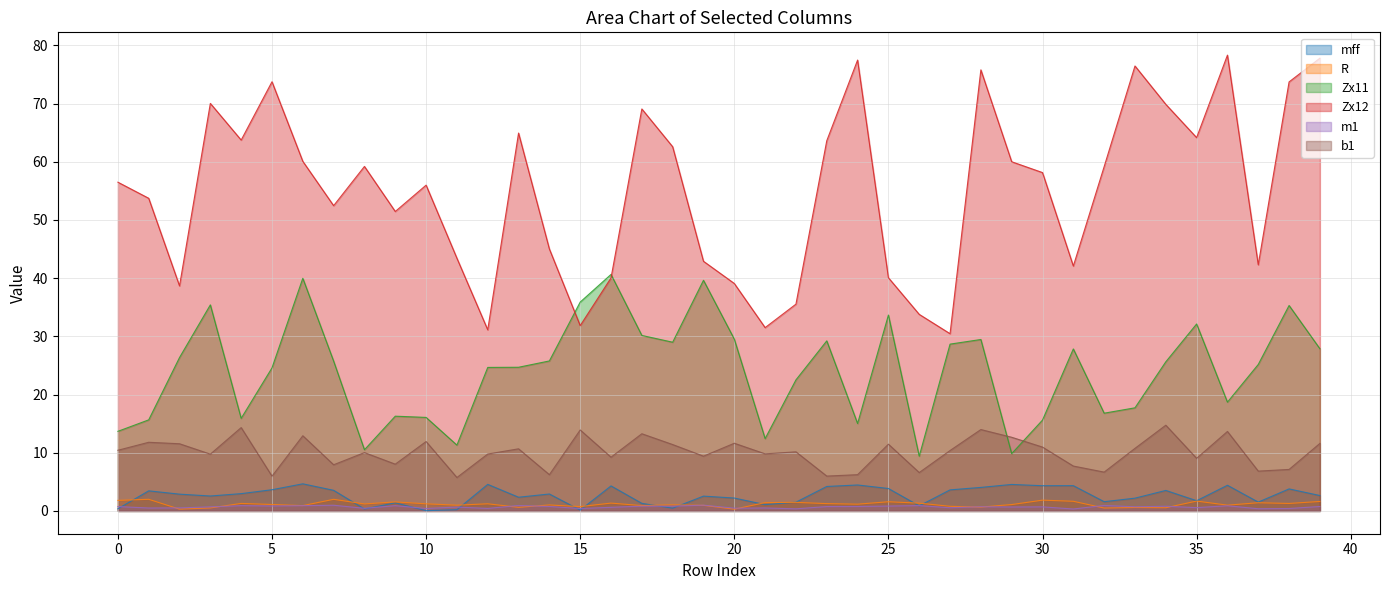

Reading right to left, extract all data points from this chart.

mff: 2.6	3.8	1.5	4.4	1.8	3.5	2.2	1.6	4.3	4.3	4.6	4.0	3.6	0.9	3.9	4.5	4.2	1.5	1.1	2.2	2.5	0.5	1.3	4.3	0.1	2.9	2.4	4.6	0.2	0.0	1.4	0.3	3.5	4.7	3.6	3.0	2.6	2.9	3.5	0.4
R: 1.6	1.3	1.4	1.0	1.7	0.5	0.6	0.5	1.7	1.9	1.1	0.7	0.8	1.3	1.6	1.2	1.3	1.5	1.4	0.3	1.0	1.0	0.9	1.3	0.7	1.0	0.6	1.2	1.0	1.2	1.6	1.2	2.0	0.9	1.1	1.3	0.5	0.3	2.0	1.8
Zx11: 27.9	35.3	25.2	18.7	32.1	25.6	17.7	16.8	27.8	15.6	9.8	29.5	28.7	9.4	33.7	15.0	29.2	22.5	12.4	29.5	39.6	29.0	30.2	40.6	35.9	25.8	24.7	24.7	11.3	16.1	16.3	10.5	25.7	40.0	24.6	15.9	35.4	26.4	15.7	13.7
Zx12: 77.8	73.7	42.3	78.3	64.2	69.9	76.5	59.2	42.1	58.1	60.0	75.8	30.5	33.8	40.1	77.5	63.6	35.5	31.5	39.1	42.9	62.6	69.1	40.0	31.8	45.0	64.9	31.1	43.4	56.0	51.5	59.2	52.5	60.1	73.8	63.7	70.0	38.7	53.7	56.5
m1: 0.8	0.4	0.4	0.9	0.6	0.8	0.7	0.9	0.3	0.7	0.7	0.7	0.5	0.9	0.8	0.8	0.8	0.4	0.5	0.5	1.0	0.8	0.8	0.6	0.4	0.8	0.9	0.4	0.7	0.4	0.9	0.5	1.0	0.9	0.9	0.9	0.7	0.5	0.5	0.8
b1: 11.6	7.1	6.8	13.7	9.0	14.7	10.8	6.7	7.7	11.0	12.7	14.0	10.4	6.6	11.5	6.2	6.0	10.2	9.8	11.6	9.4	11.4	13.3	9.2	13.9	6.2	10.7	9.8	5.7	11.9	8.0	10.0	7.9	12.9	6.0	14.3	9.8	11.5	11.8	10.4